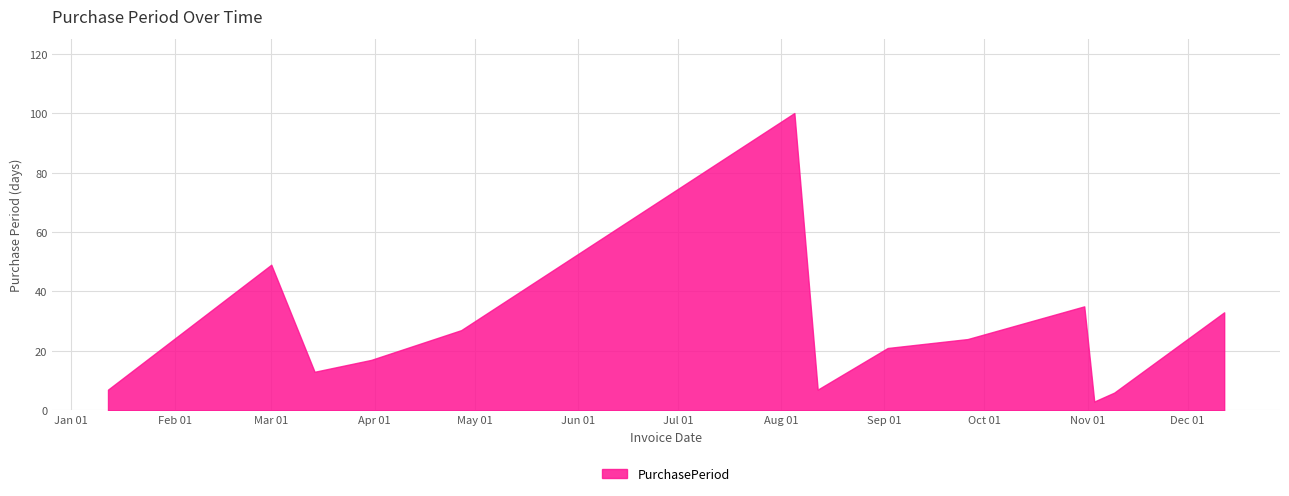

Which category has the highest value across all series?

2016-08-05